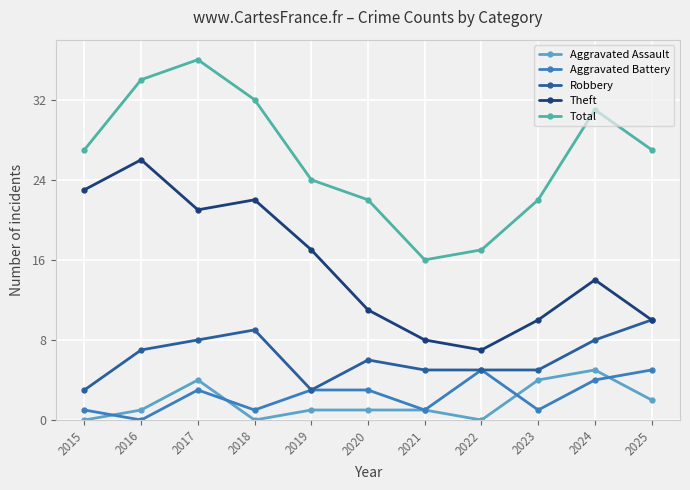

Where is Robbery nearest to the value 6?

2020